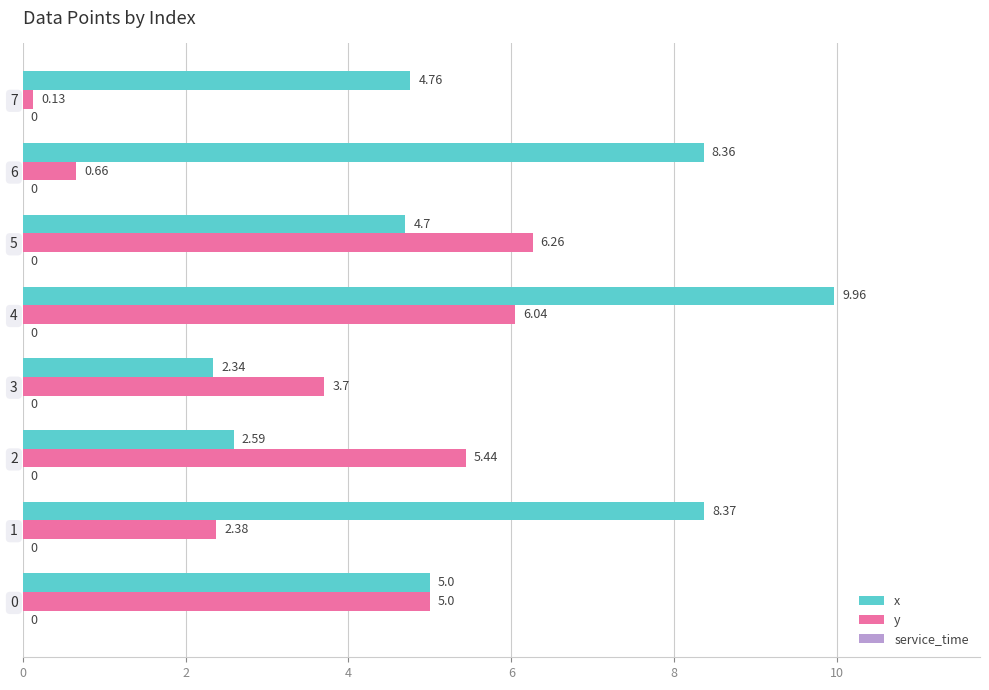

List the labels in order of y value, smallest first.

7, 6, 1, 3, 0, 2, 4, 5